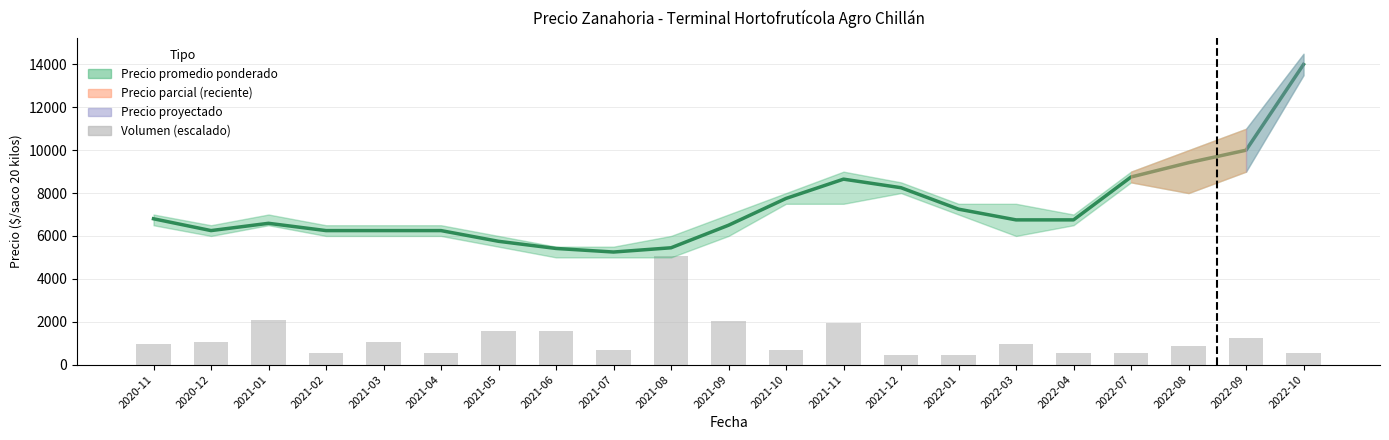

What is the difference between the maximum and minimum values in the Precio promedio ponderado series?

8750.0